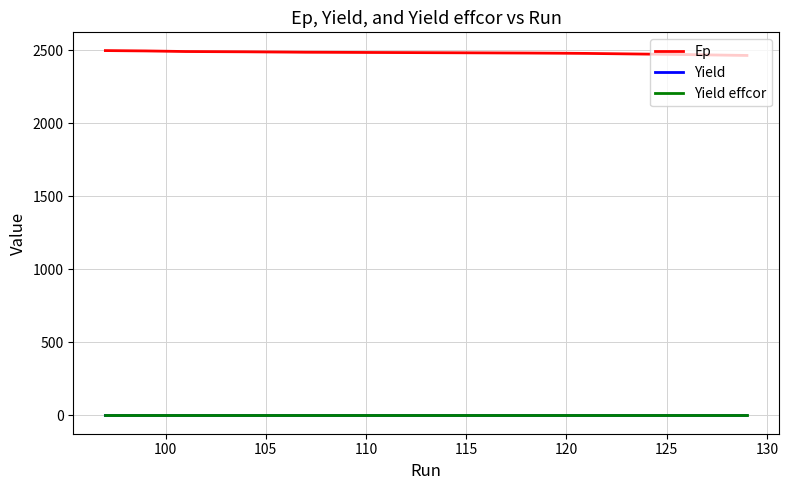

What is the maximum value shown in the chart?

2499.3